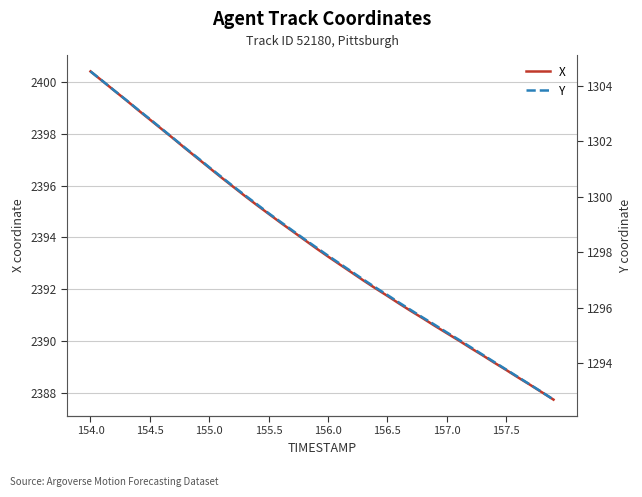

How many data points in Y are above 1298?

20